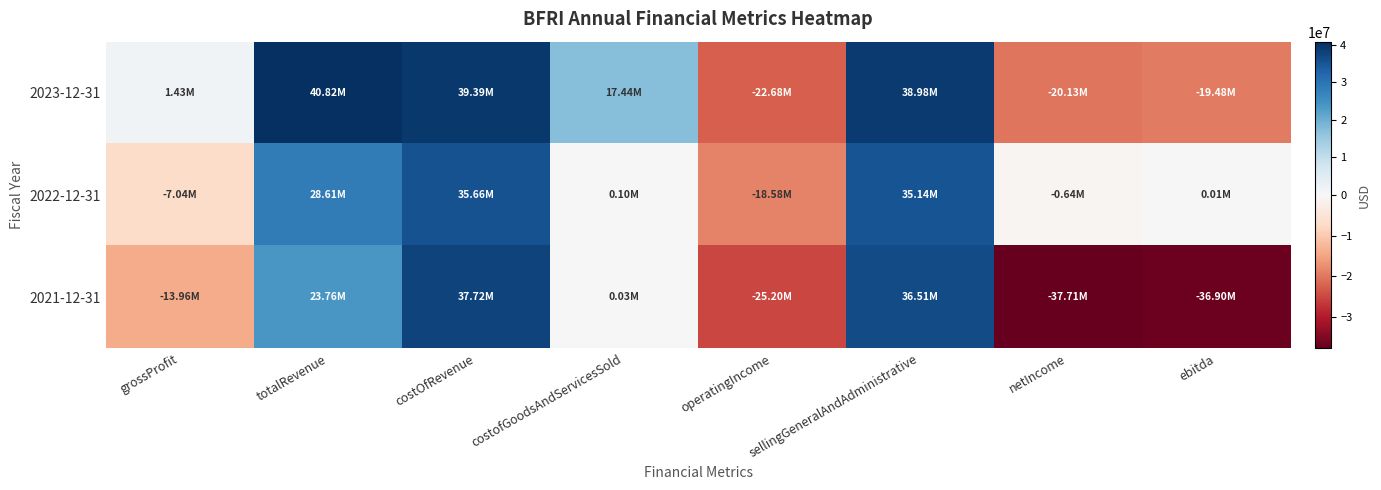

At which category is the sum across all series the highest?

costOfRevenue